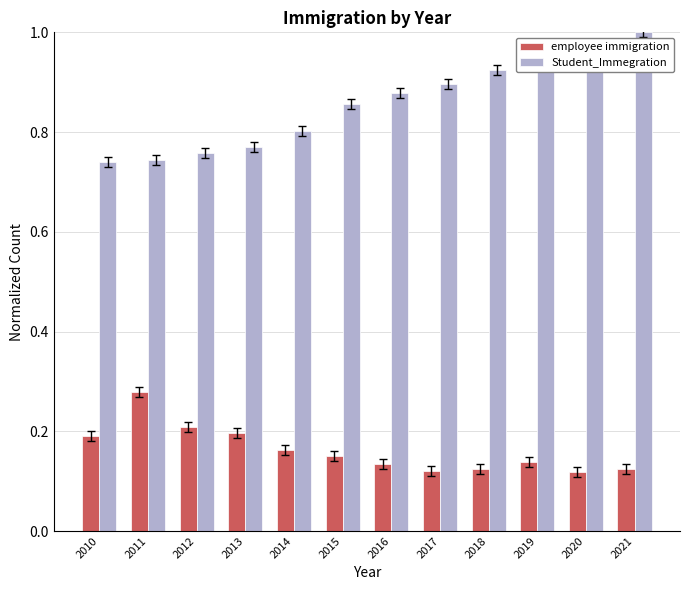

How many distinct data groups are displayed?

2